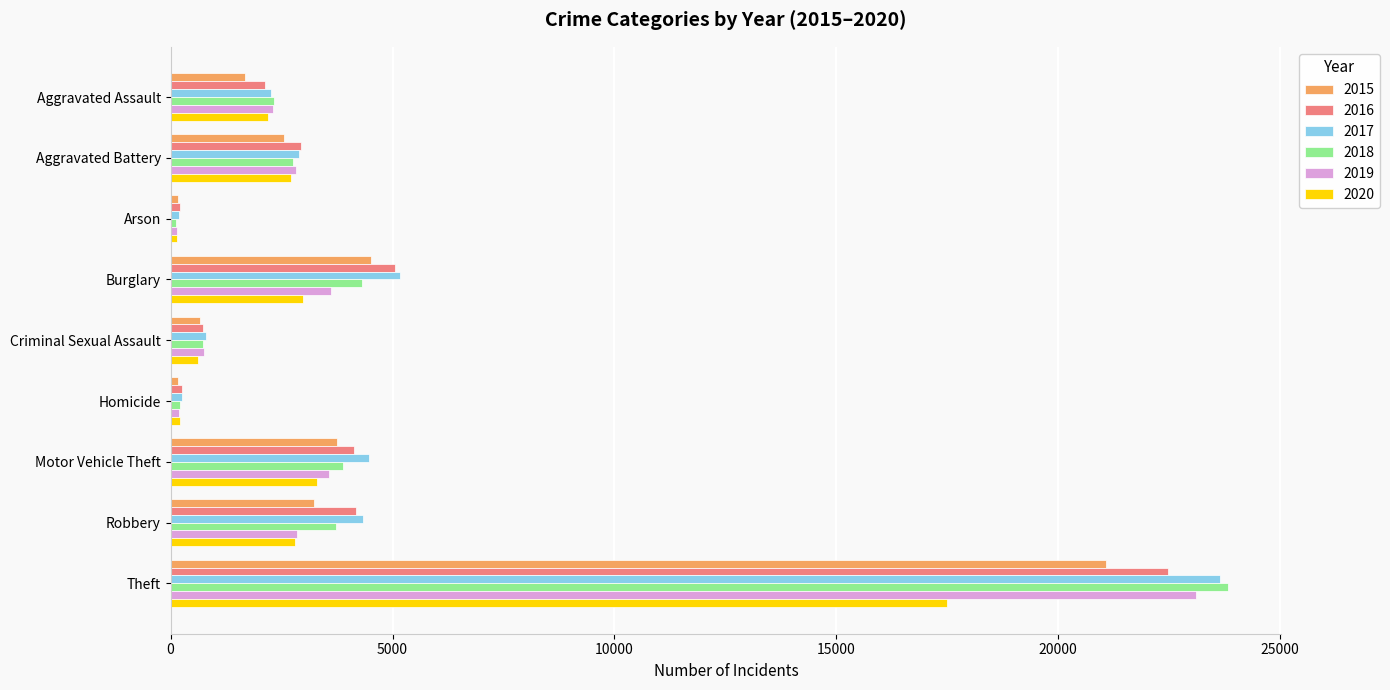

Which series changed the most between Burglary and Robbery?

2015